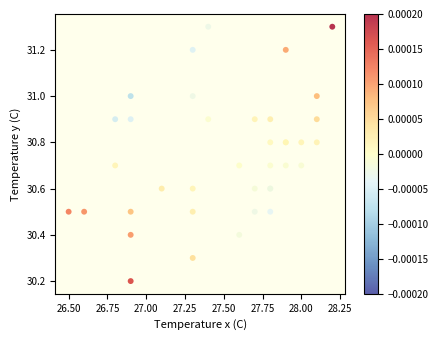

What Y value in the scatter plot is closest to 30?

30.2